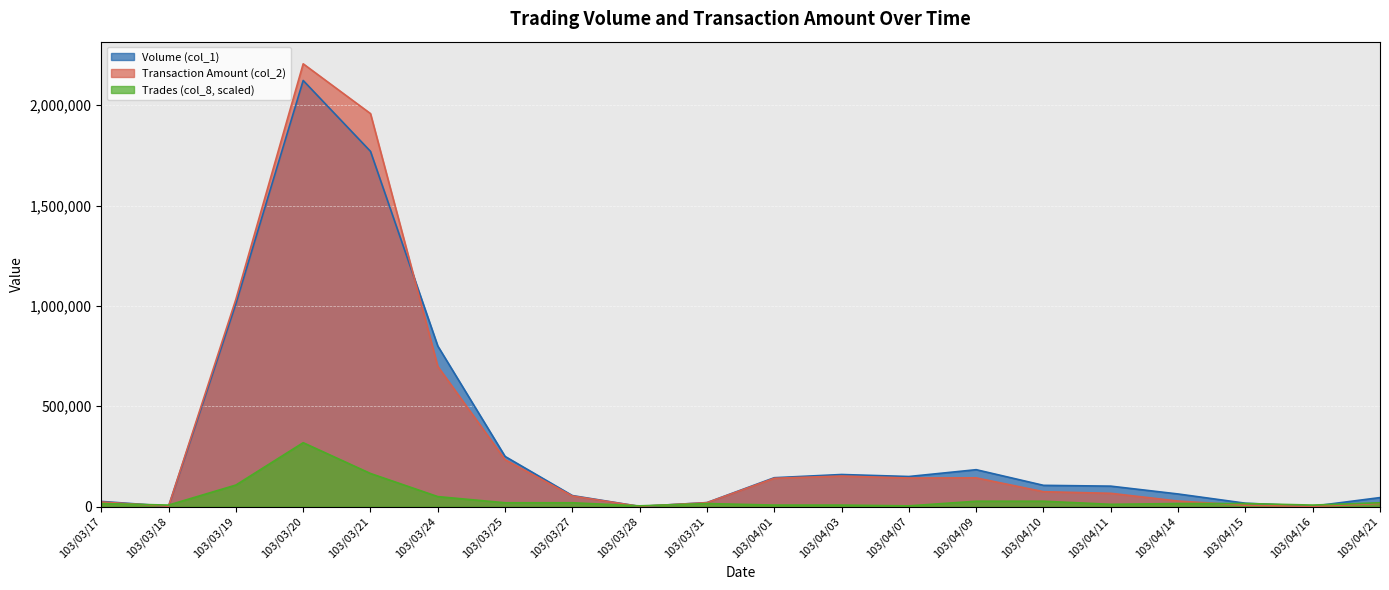

Reading left to right, what are all the values shown in this chart?

Volume (col_1): 26000.0	2000.0	1011000.0	2123000.0	1770000.0	800000.0	250000.0	55000.0	1000.0	20000.0	144000.0	160000.0	150000.0	184000.0	106000.0	102000.0	63000.0	17000.0	2000.0	45000.0
Transaction Amount (col_2): 23130.0	1810.0	1032750.0	2206060.0	1958040.0	698550.0	233700.0	52950.0	1020.0	19750.0	141300.0	152300.0	142500.0	143280.0	74270.0	66290.0	27720.0	6970.0	970.0	15850.0
Trades (col_8): 15347.0	7673.5	107428.9	318450.0	164980.1	49877.7	19183.7	19183.7	3836.7	15347.0	7673.5	7673.5	3836.7	26857.2	26857.2	11510.2	15347.0	15347.0	7673.5	19183.7